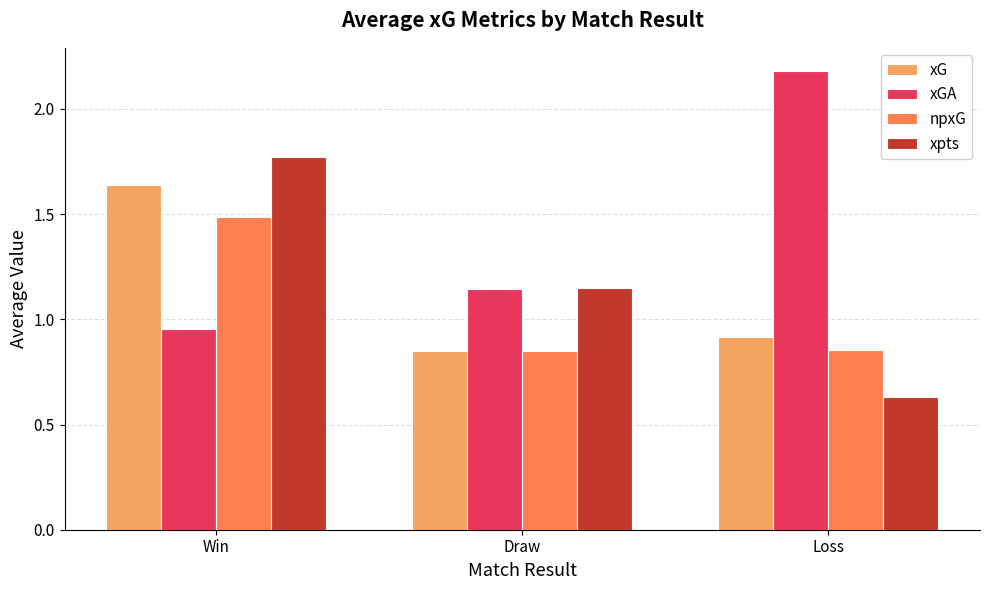

Which series changed the most between Draw and Loss?

xGA